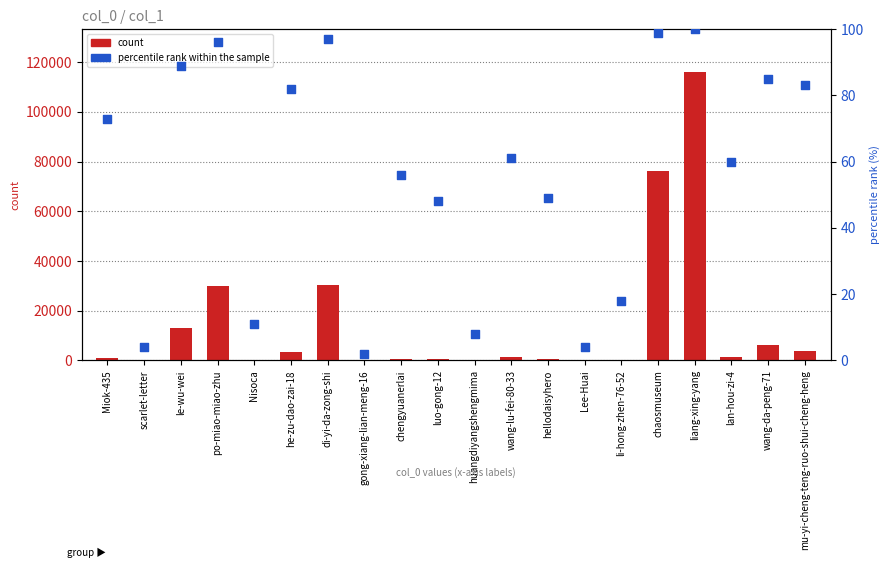

Which series has the largest total across all categories?

count